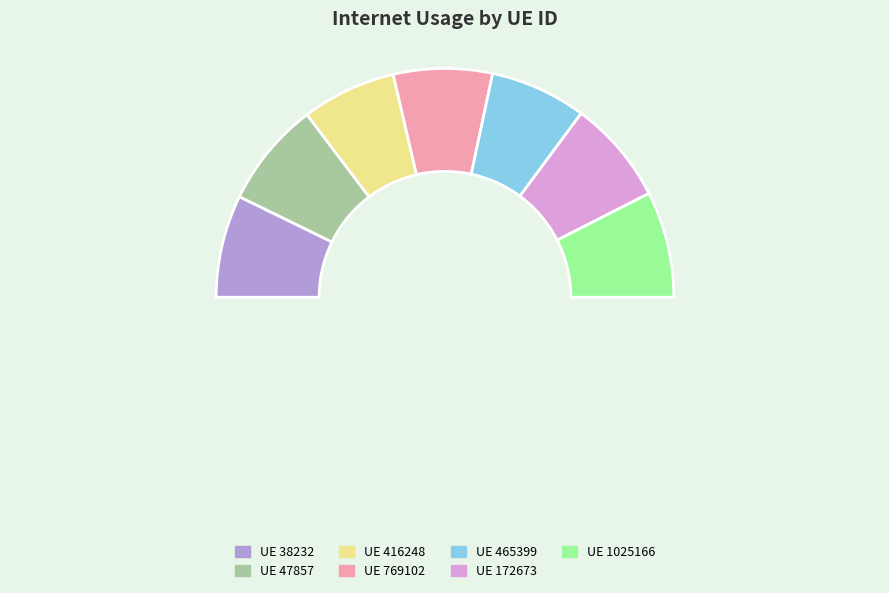

How many slices are in this pie chart?

7